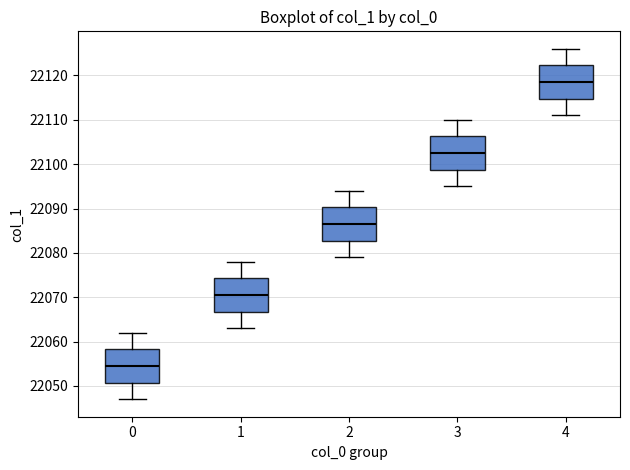

Which box has the lowest median line?

0